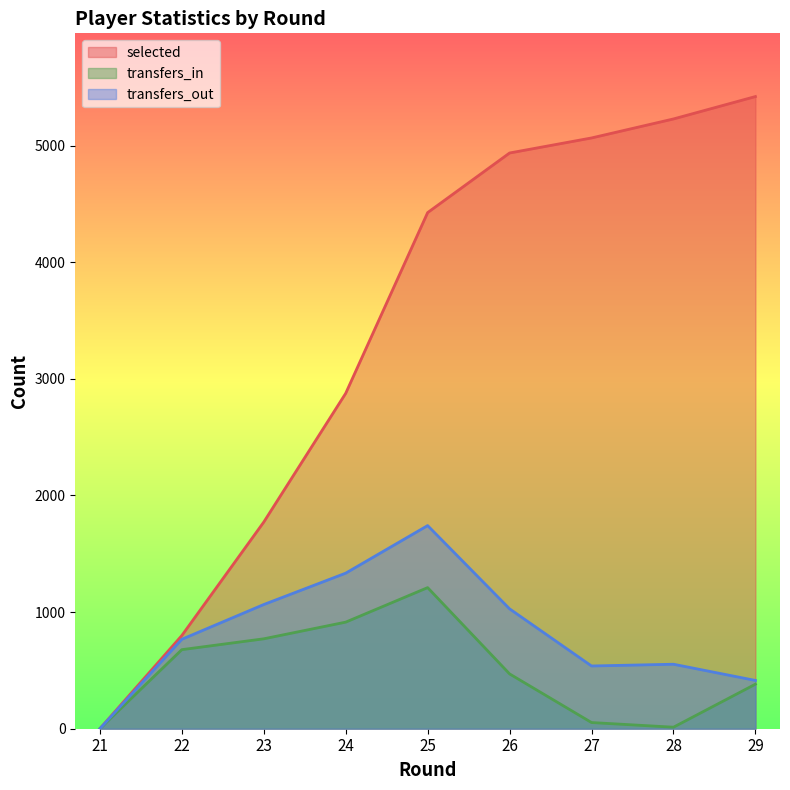

How many lines are shown in the chart?

3